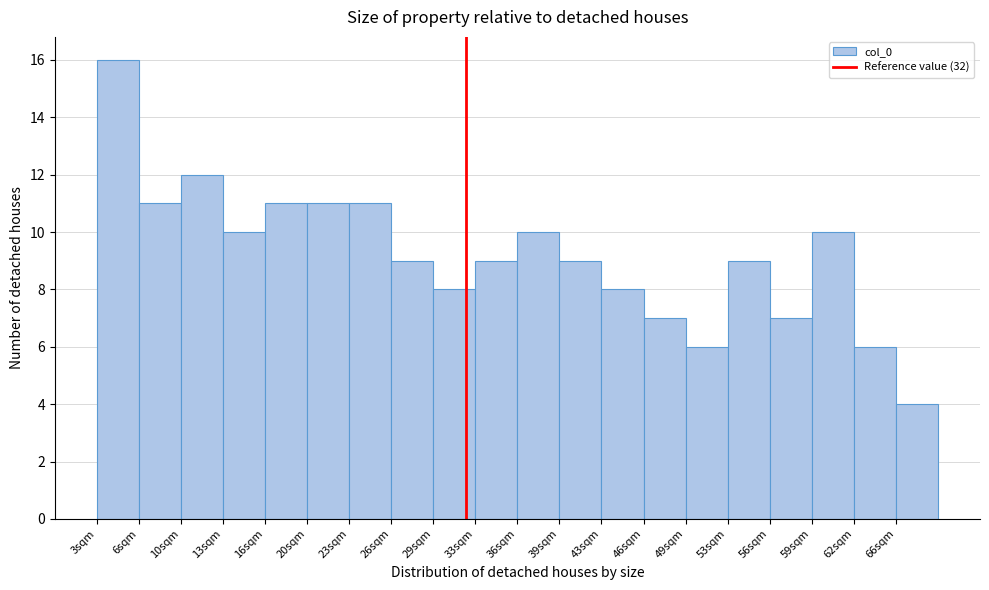

What is the height of the bar covering 33.0 to 36.0 on the x-axis? Neither the bar edges nor the heights are printed on the chart, so give them approximately, as read against the axes.

9